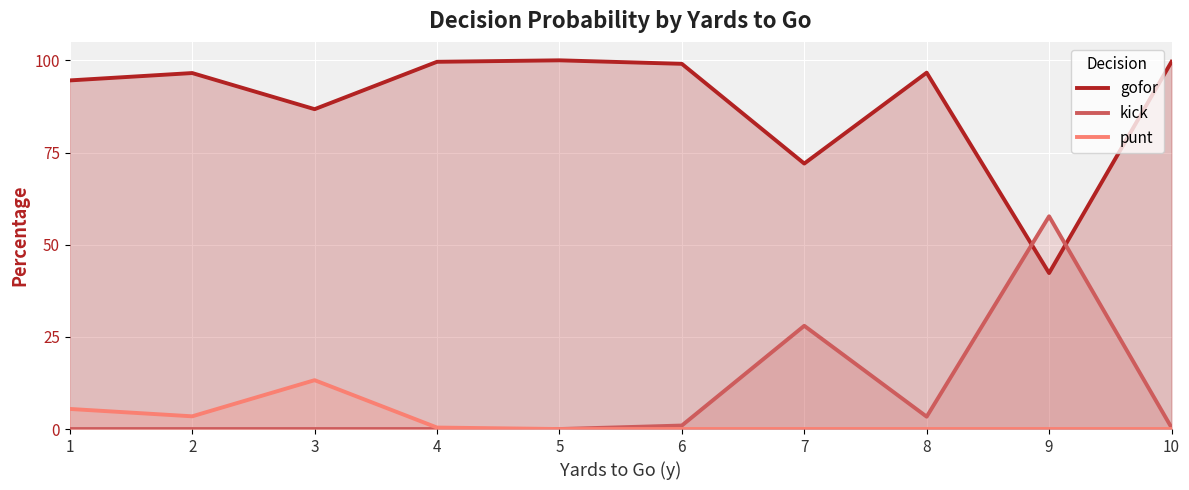

Where is punt nearest to the value 0?

5